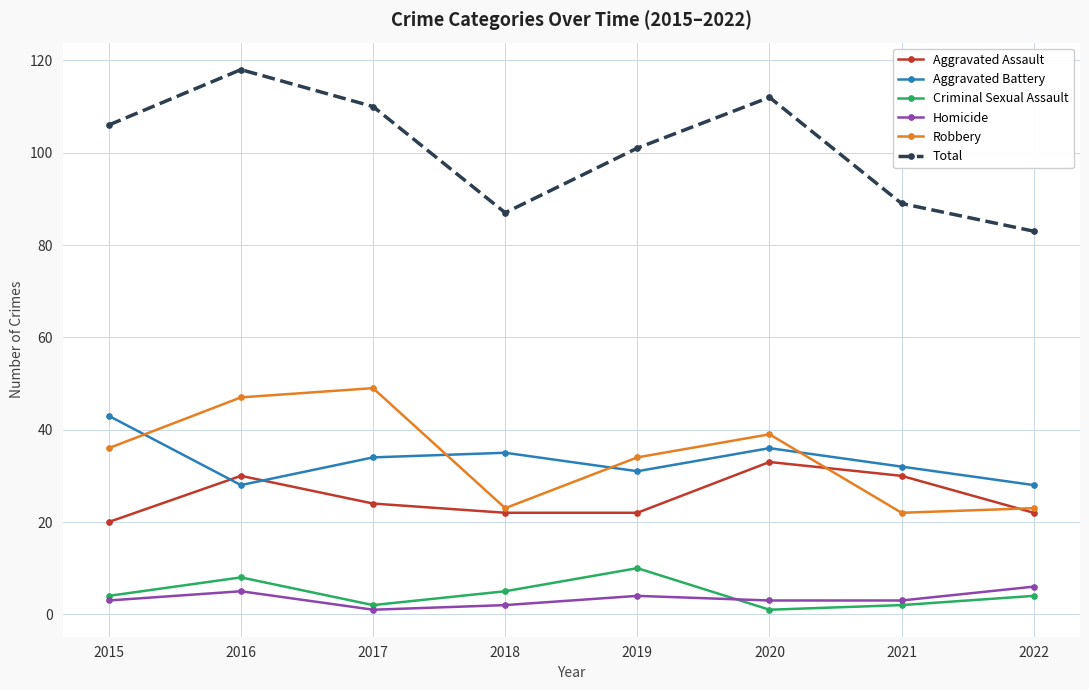

At which category does Aggravated Assault reach its first local peak?

2016